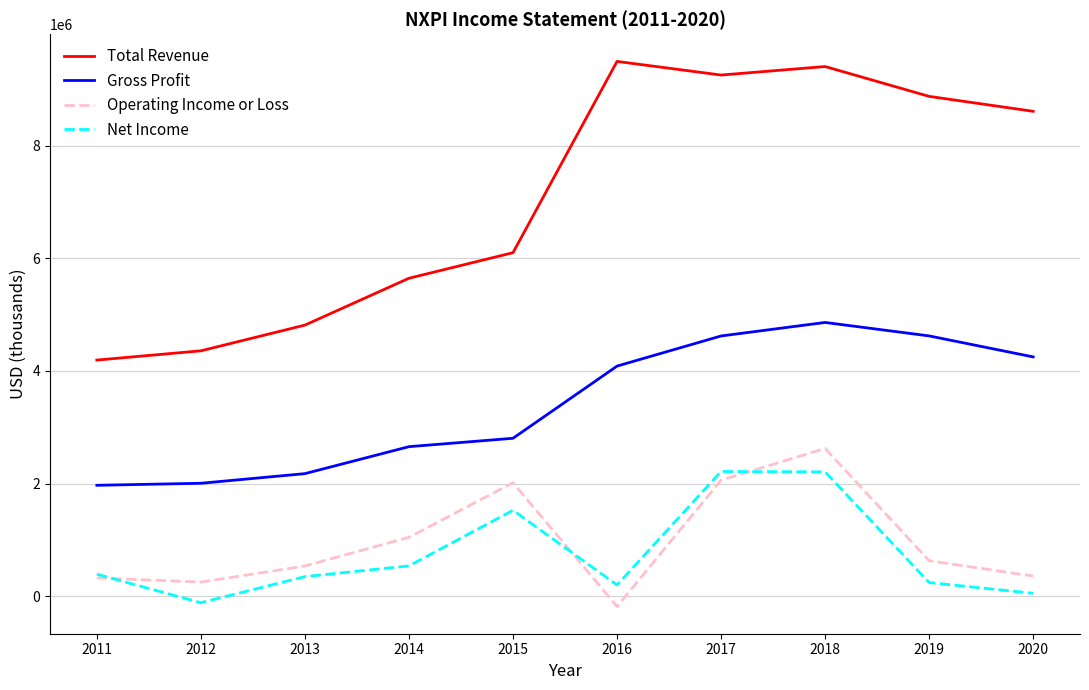

What is the maximum value shown in the chart?

9498000